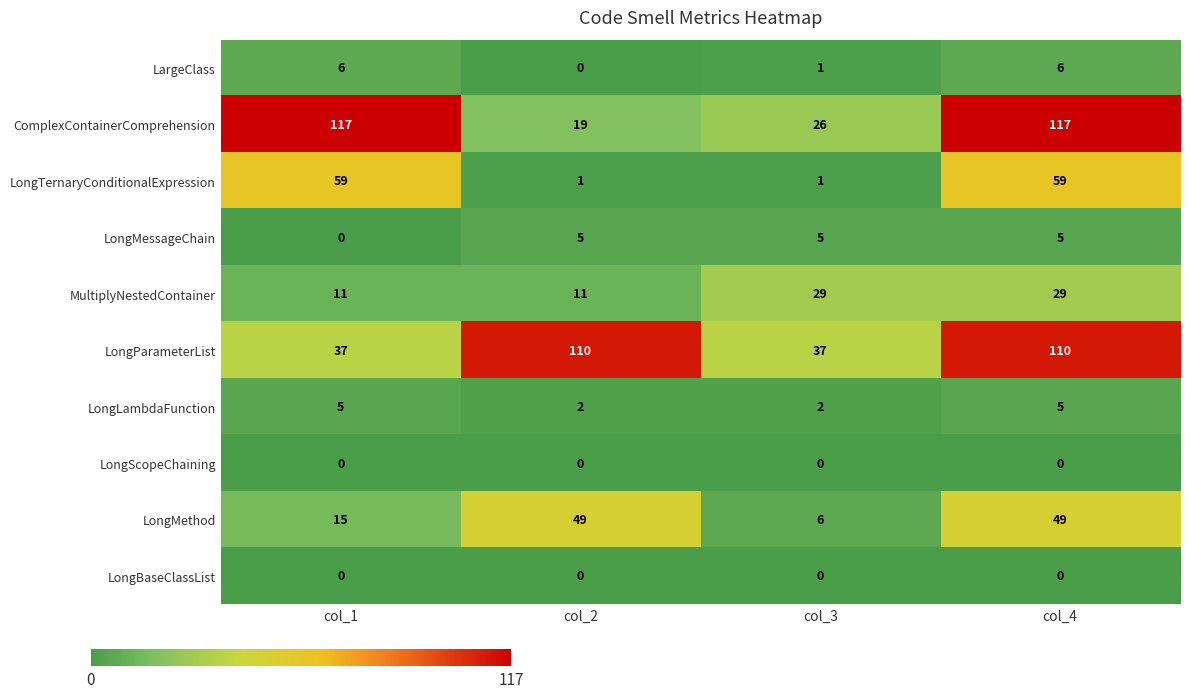

How many categories are shown in the chart?

4